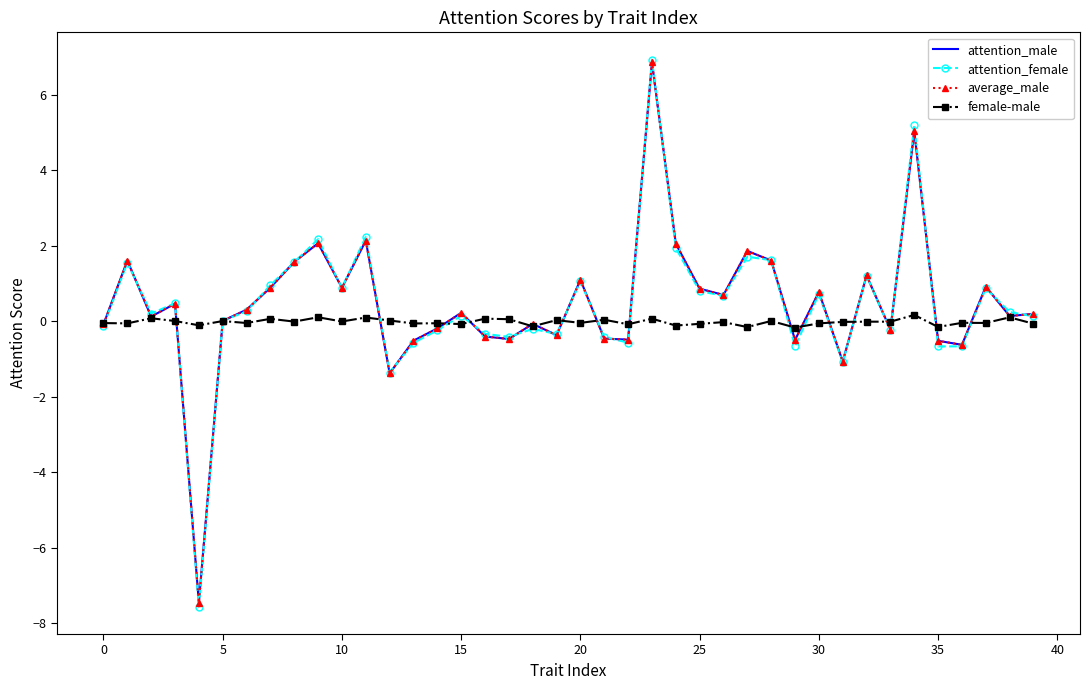

Which series has the largest range (max minus min)?

attention_female